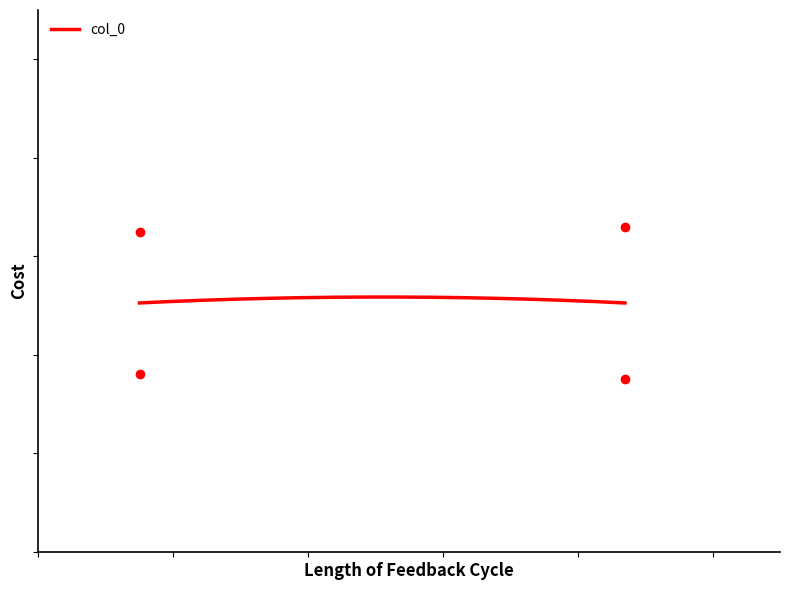

Reading left to right, list all the values displayed in this chart.

0.4	0.7	0.7	0.3